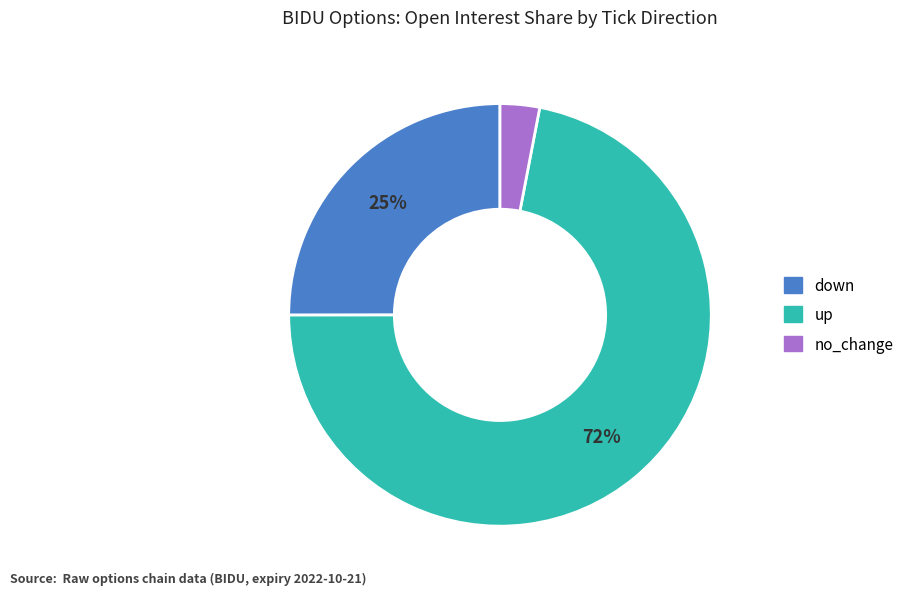

Is there a majority slice in this chart?

Yes